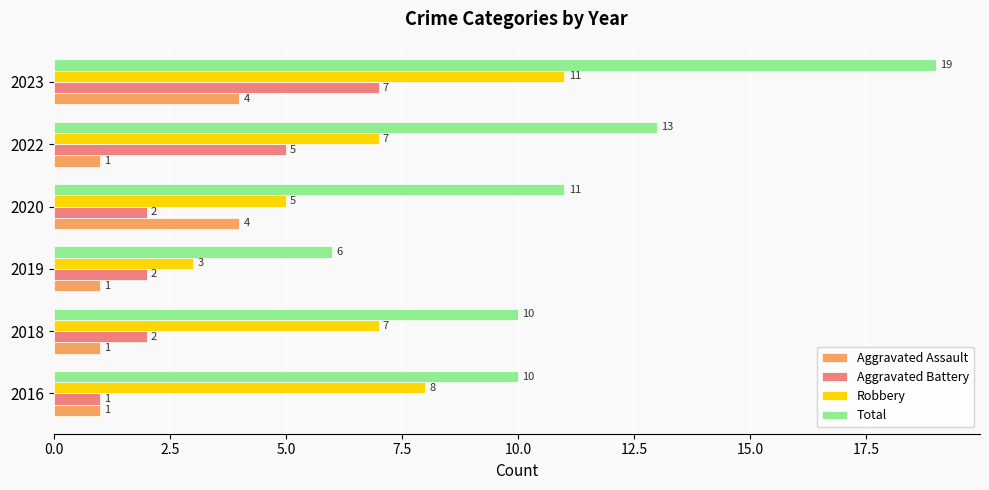

What is the difference between the maximum and minimum values in the Aggravated Battery series?

6